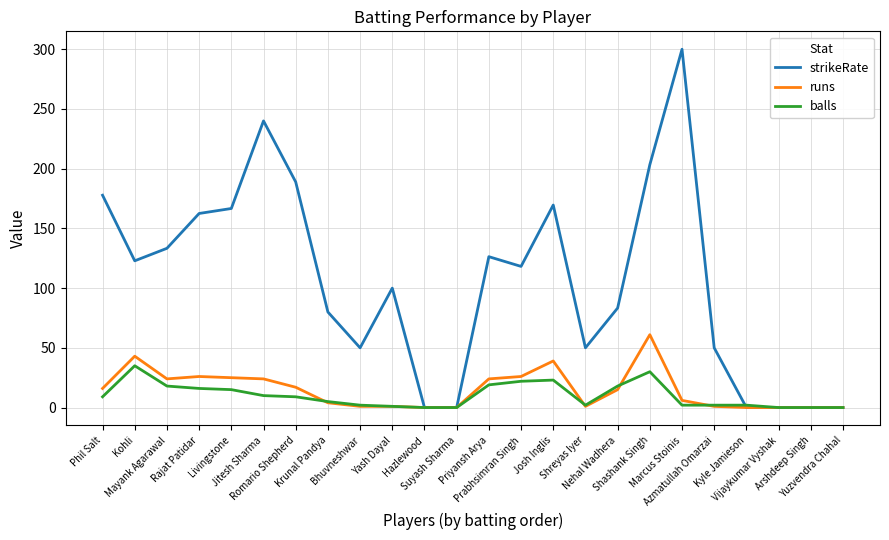

How many lines are shown in the chart?

3